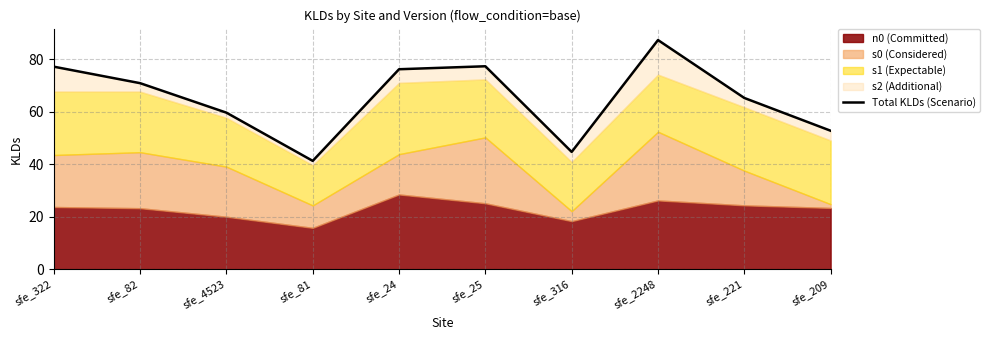

What is the difference between the second highest and minimum values?

36.0